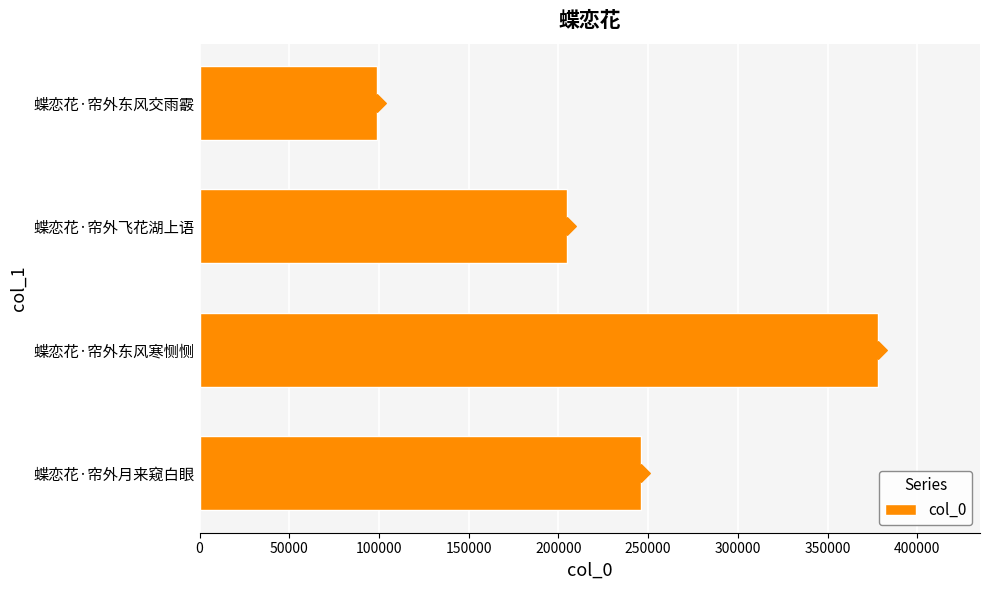

Is it true that col_0 equals 349912 at 蝶恋花·帘外月来窥白眼?

False